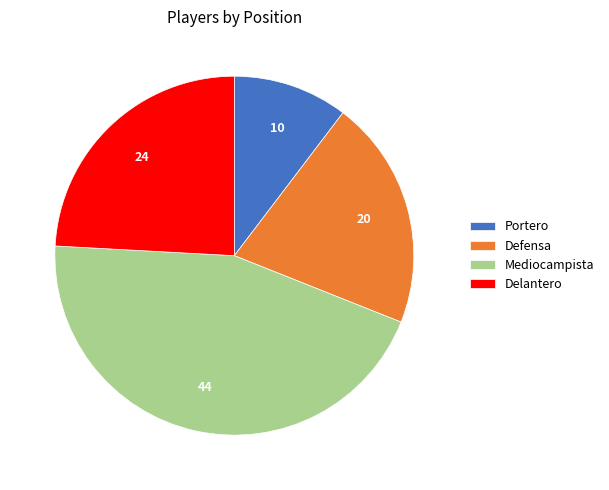

Approximately how many times larger is the value at Portero compared to Delantero?

0.4